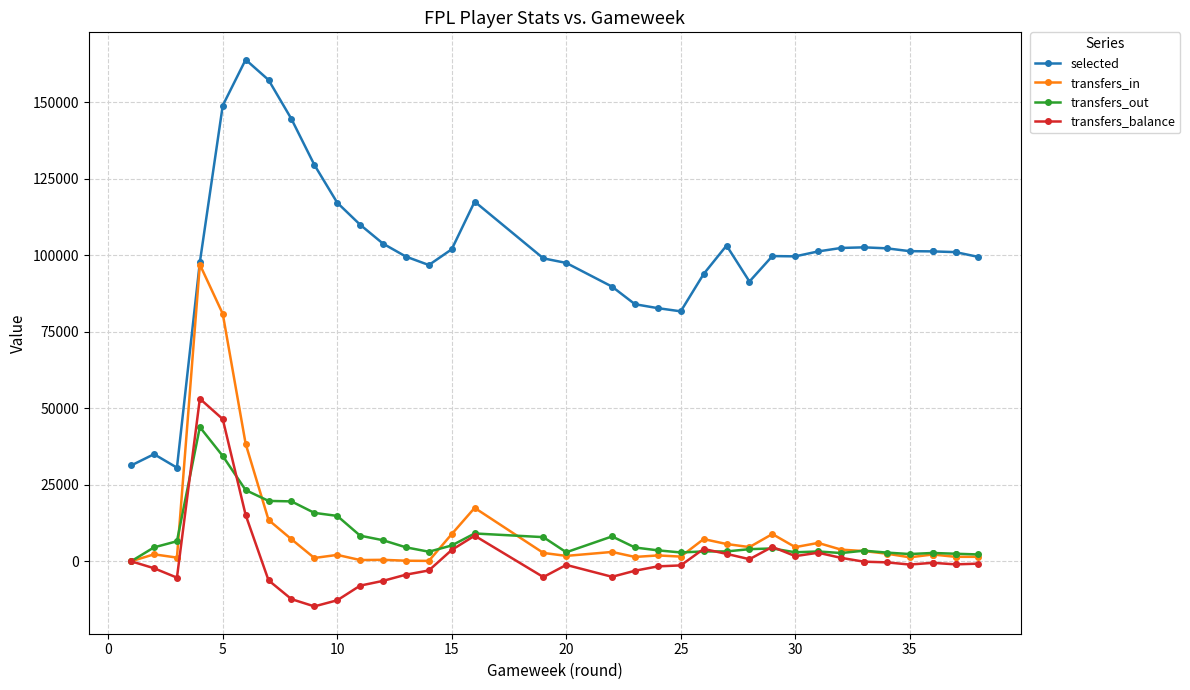

What is the maximum value shown in the chart?

163893